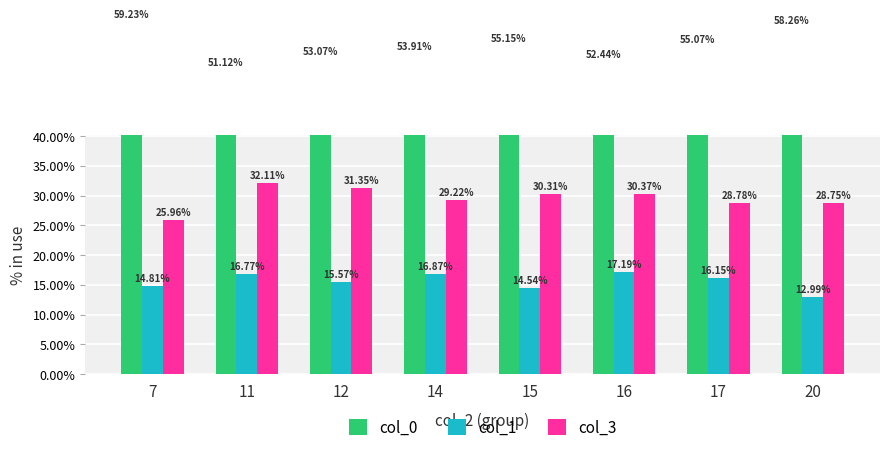

At how many categories does at least one series exceed 21?

8